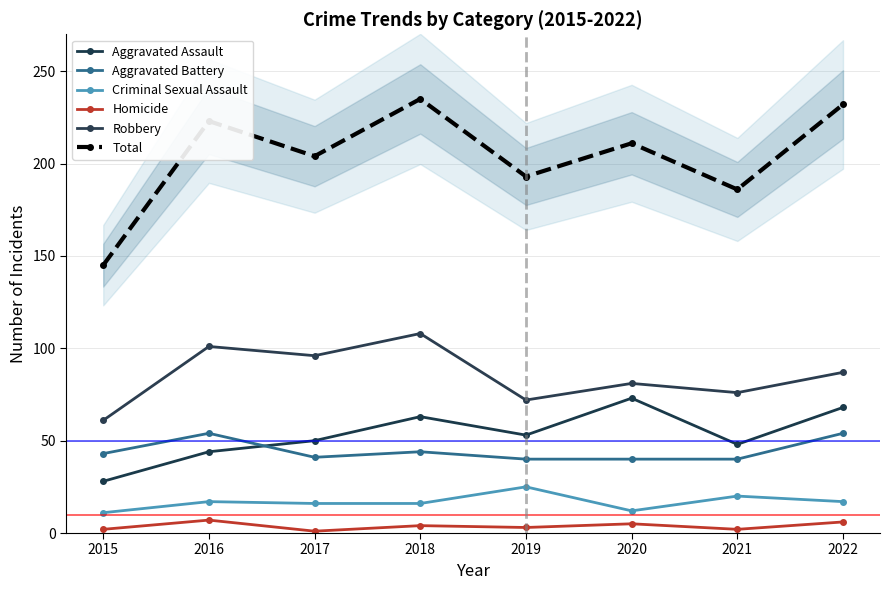

Reading left to right, what are all the values shown in this chart?

Aggravated Assault: 28	44	50	63	53	73	48	68
Aggravated Battery: 43	54	41	44	40	40	40	54
Criminal Sexual Assault: 11	17	16	16	25	12	20	17
Homicide: 2	7	1	4	3	5	2	6
Robbery: 61	101	96	108	72	81	76	87
Total: 145	223	204	235	193	211	186	232